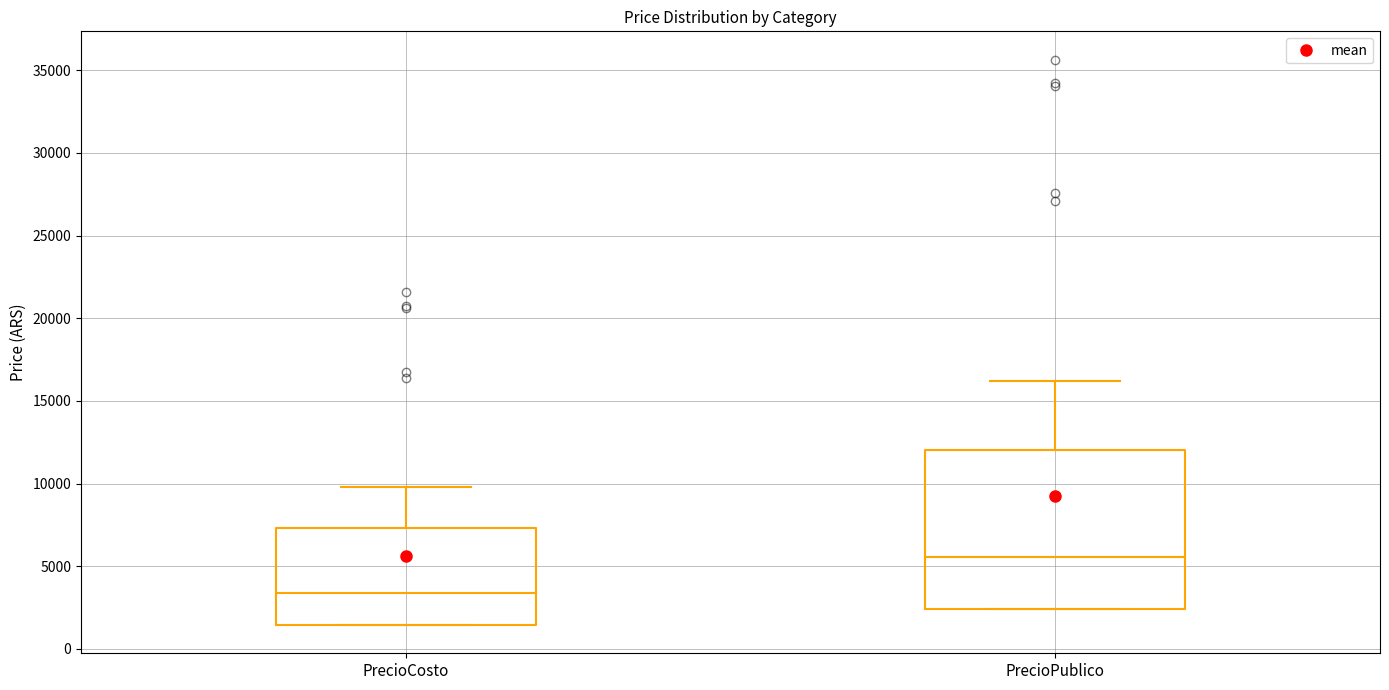

Reading left to right, transcribe this box plot: for each box, give where its median line is, the range the box spans, and where its two whiskers end, as read against the y-axis. The values are not printed on the chart, so give them approximately, as read against the axis.

PrecioCosto: median 3500, box 1500 to 7500, whiskers 1500 to 10000
PrecioPublico: median 5500, box 2500 to 12000, whiskers 2500 to 16000